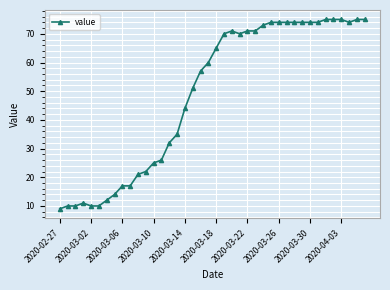

What is the greatest value displayed?

75